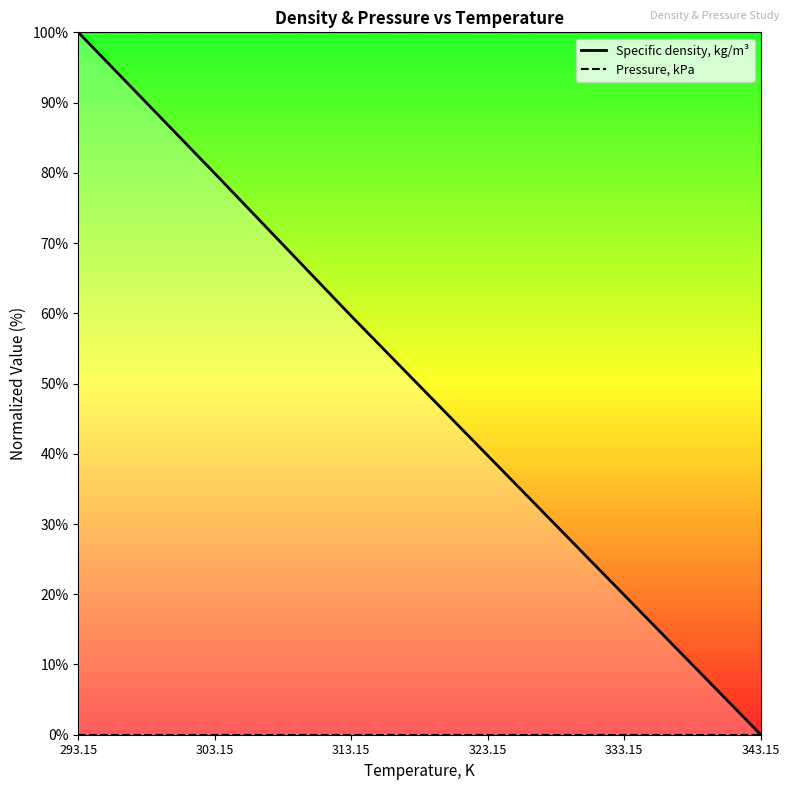

What position from the left is 293.15?

1